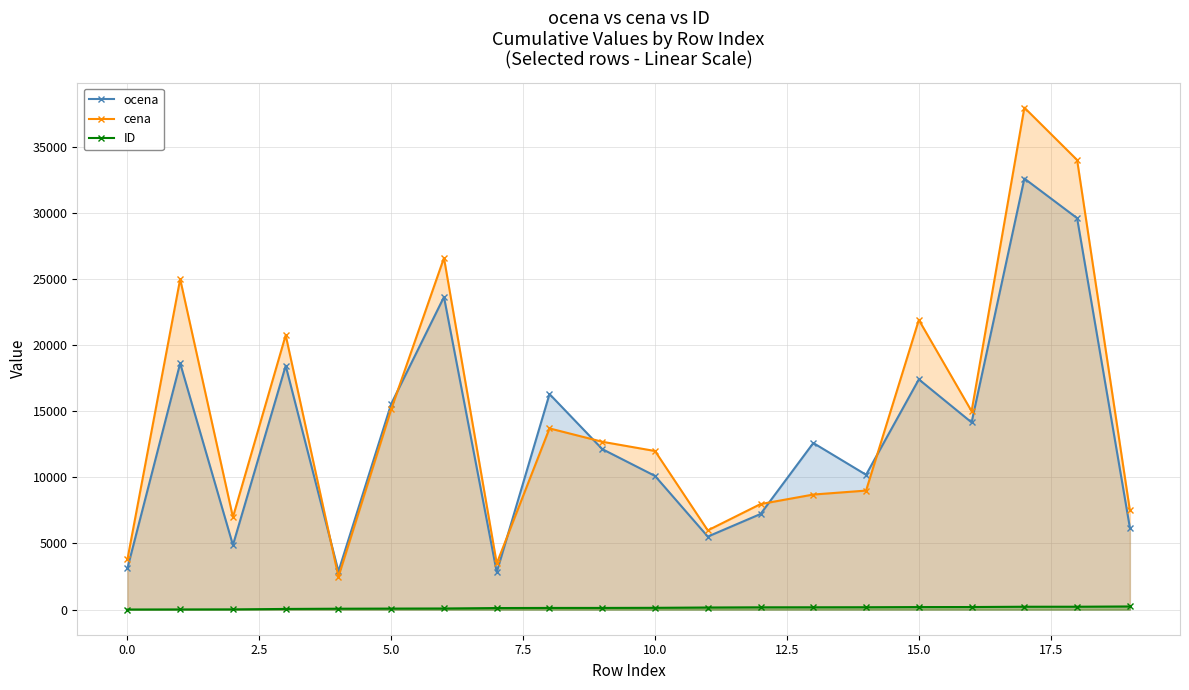

Rank the series at 0.0 from lowest to highest value.

ID, ocena, cena